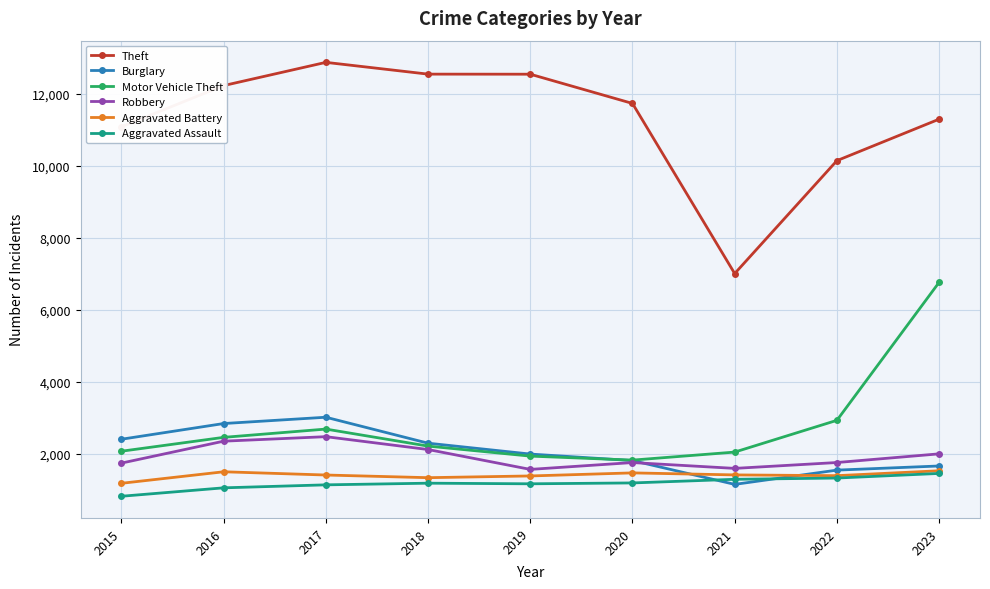

What is the difference between the Aggravated Battery values at 2019 and 2021?

29